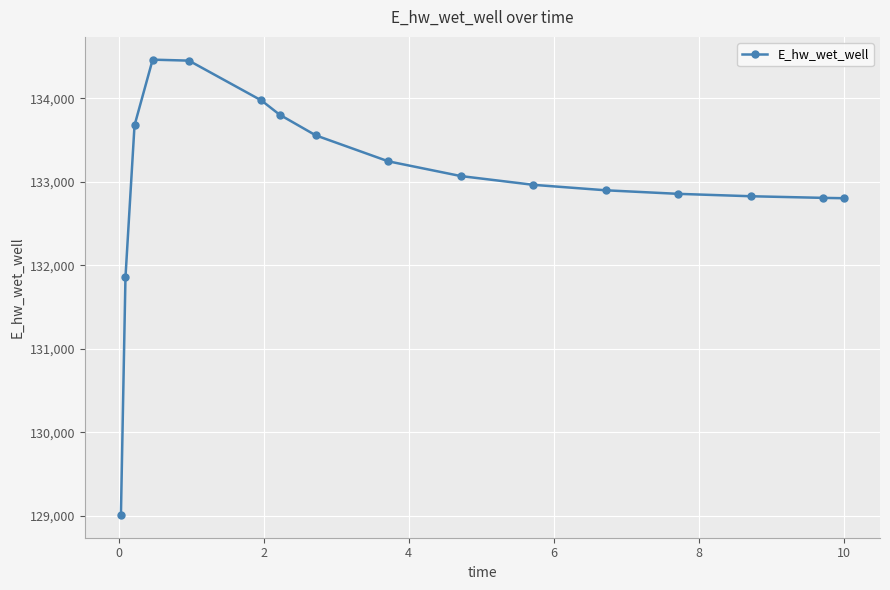

What is the minimum value shown in the chart?

129008.6